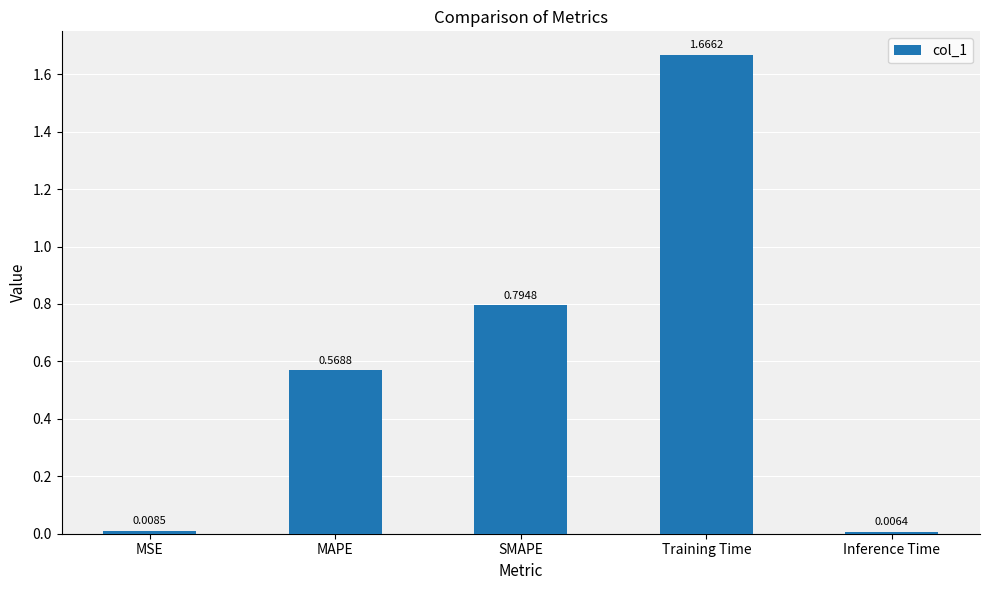

What is the label of the 2nd bar from the left?

MAPE